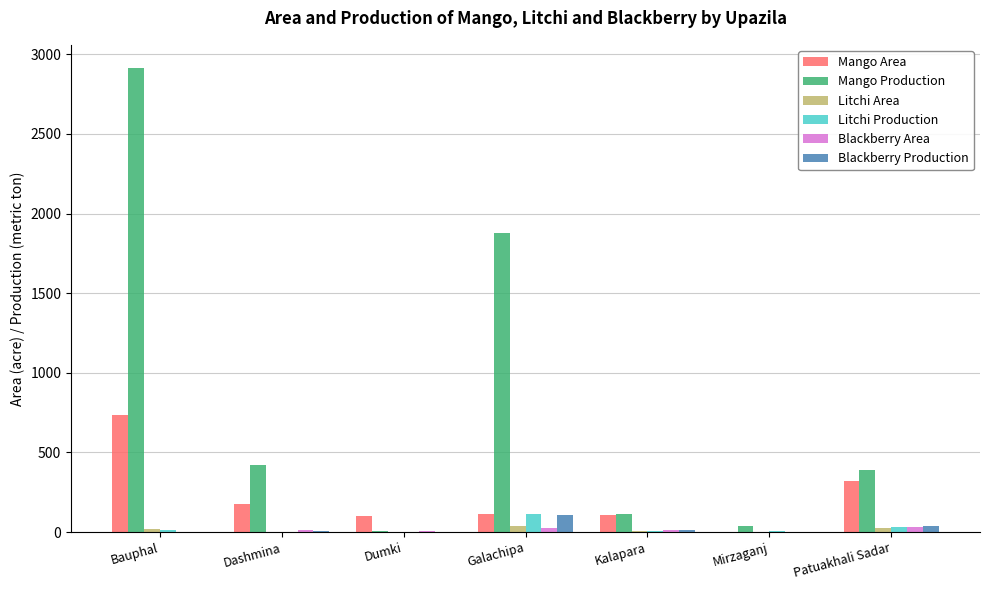

What are all the series names shown in the legend?

Mango Area, Mango Production, Litchi Area, Litchi Production, Blackberry Area, Blackberry Production